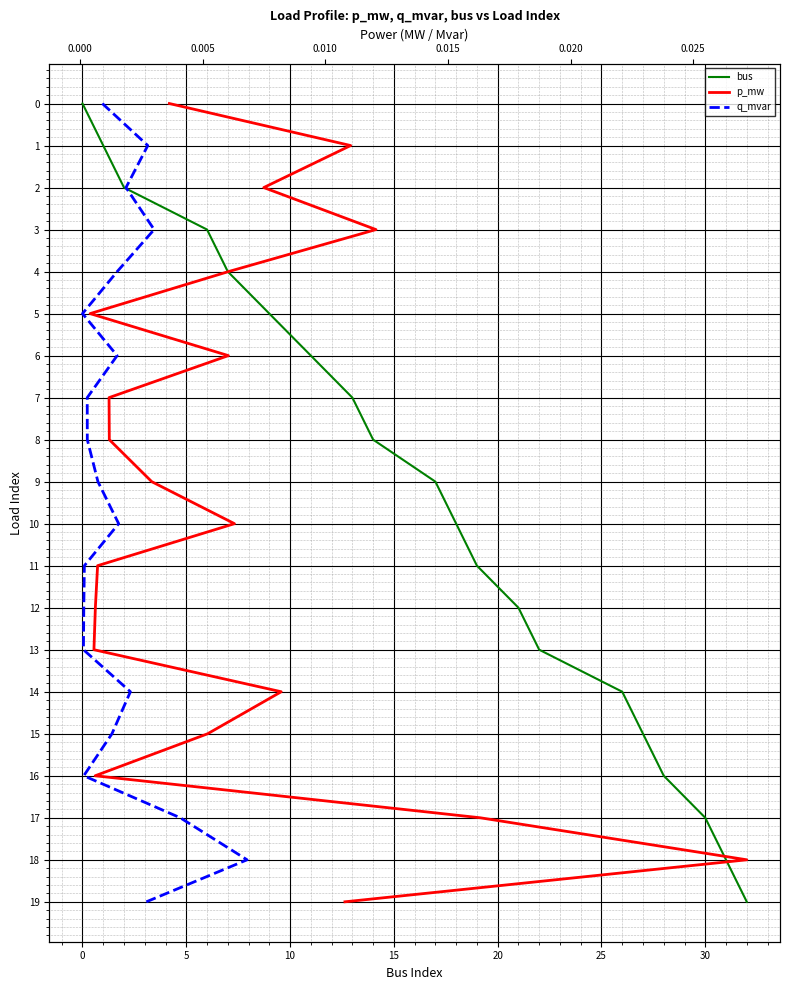

How many values in the p_mw series exceed 10?

9